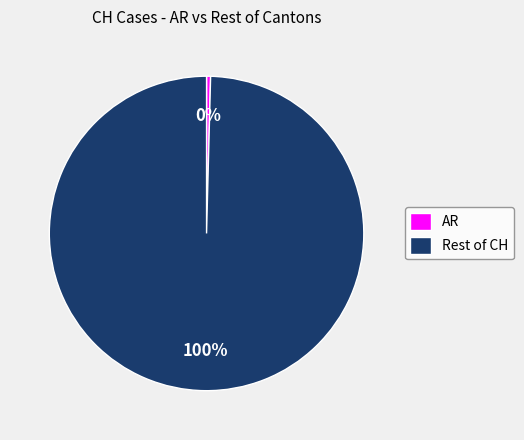

To the nearest percent, what portion does Rest of CH represent?

100%